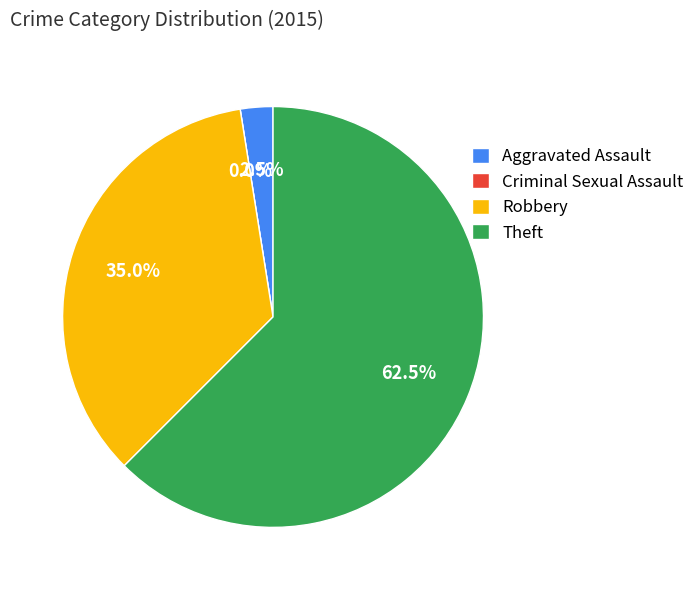

Which slice is the smallest?

Criminal Sexual Assault